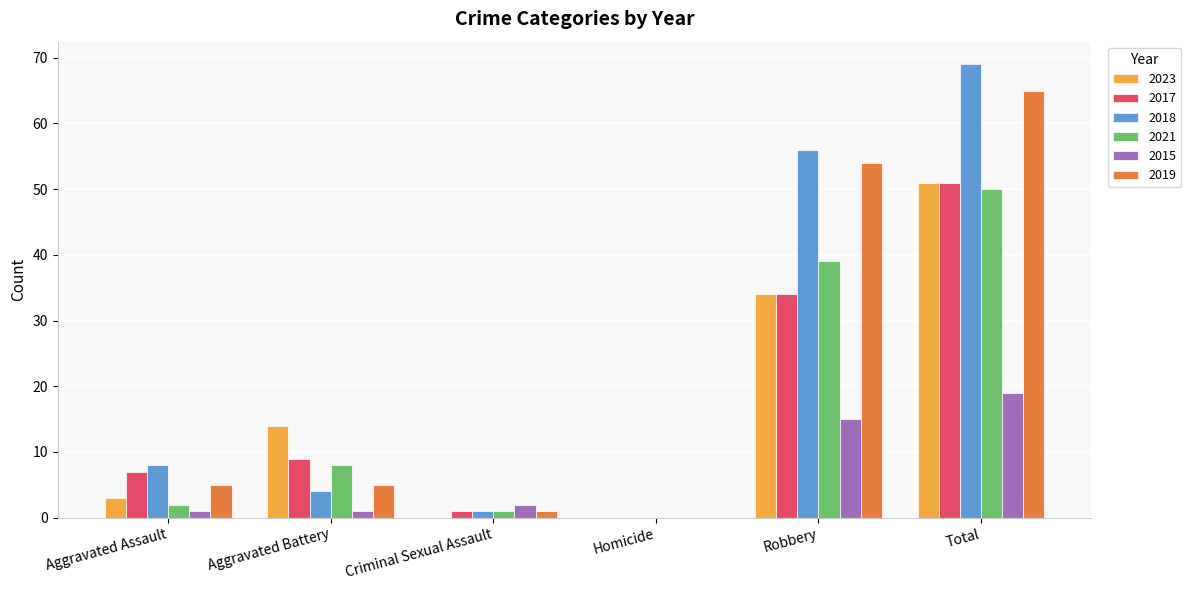

Read the 2015 value at Criminal Sexual Assault.

2